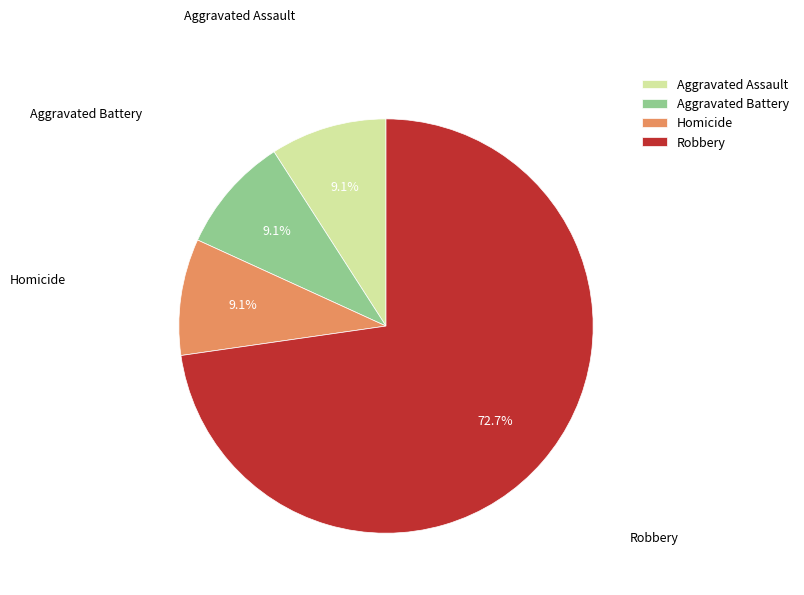

How many segments does this pie chart have?

4